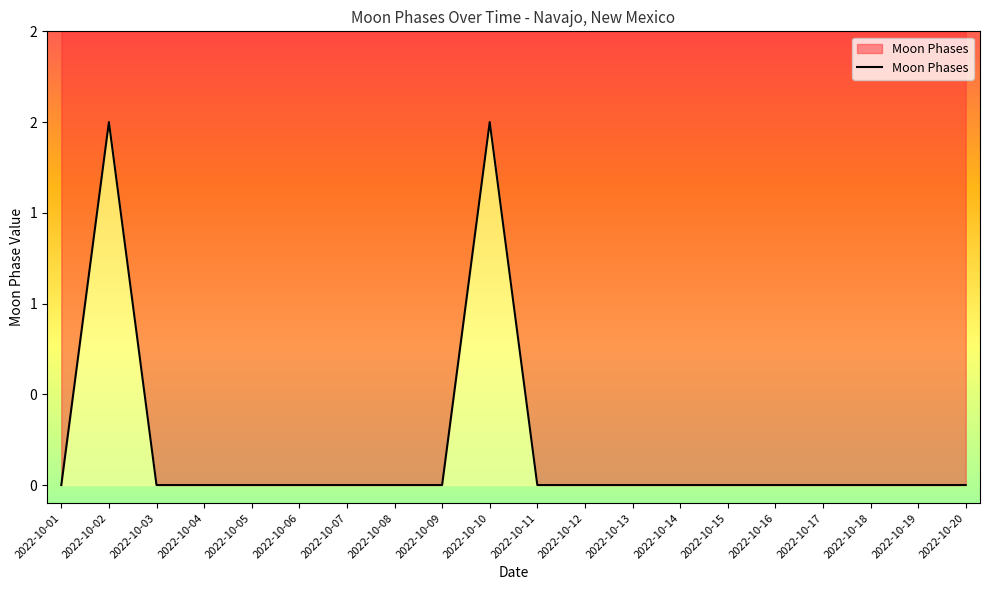

Rank the categories by value from lowest to highest.

2022-10-01, 2022-10-03, 2022-10-04, 2022-10-05, 2022-10-06, 2022-10-07, 2022-10-08, 2022-10-09, 2022-10-11, 2022-10-12, 2022-10-13, 2022-10-14, 2022-10-15, 2022-10-16, 2022-10-17, 2022-10-18, 2022-10-19, 2022-10-20, 2022-10-02, 2022-10-10